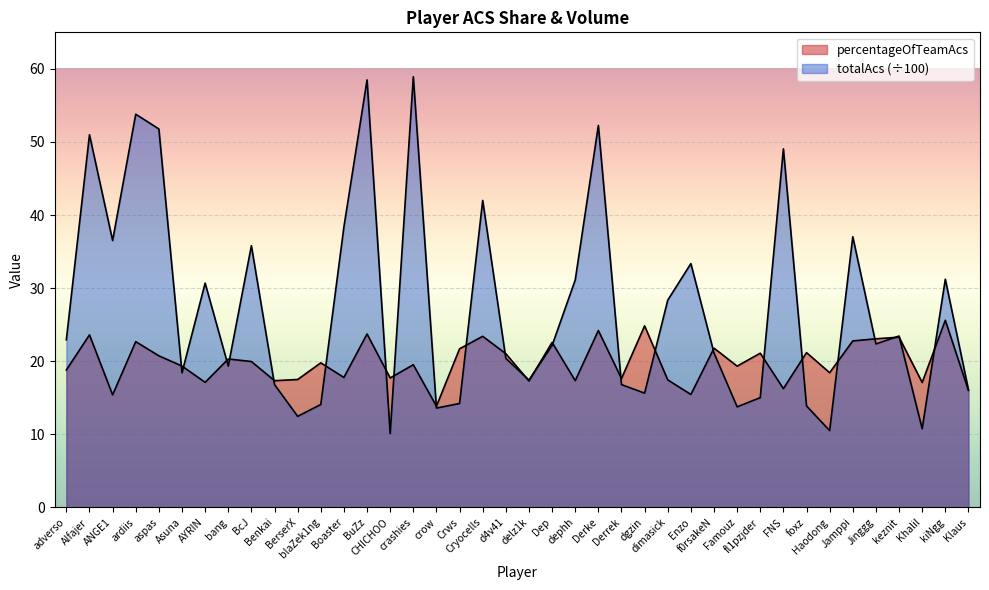

How many lines are shown in the chart?

2